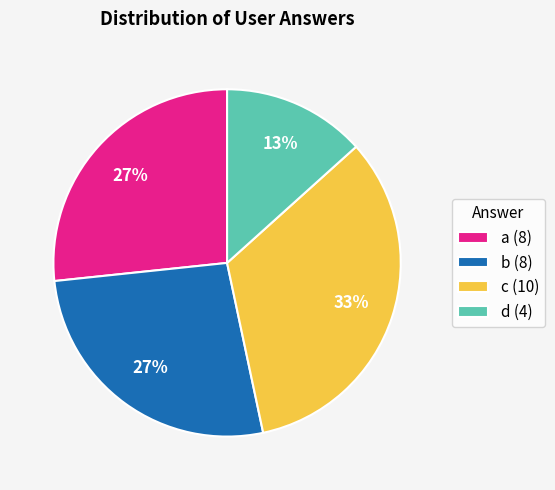

Does c account for over 50% of the chart?

No